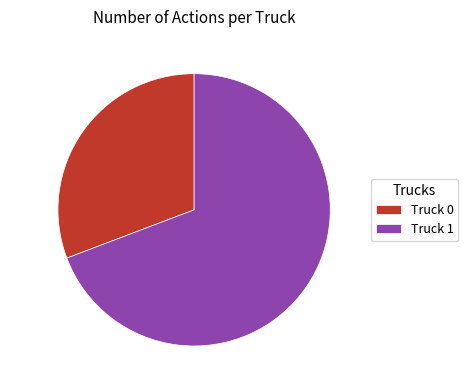

To the nearest percent, what is the difference between the Truck 1 and Truck 0 slice percentages?

38%